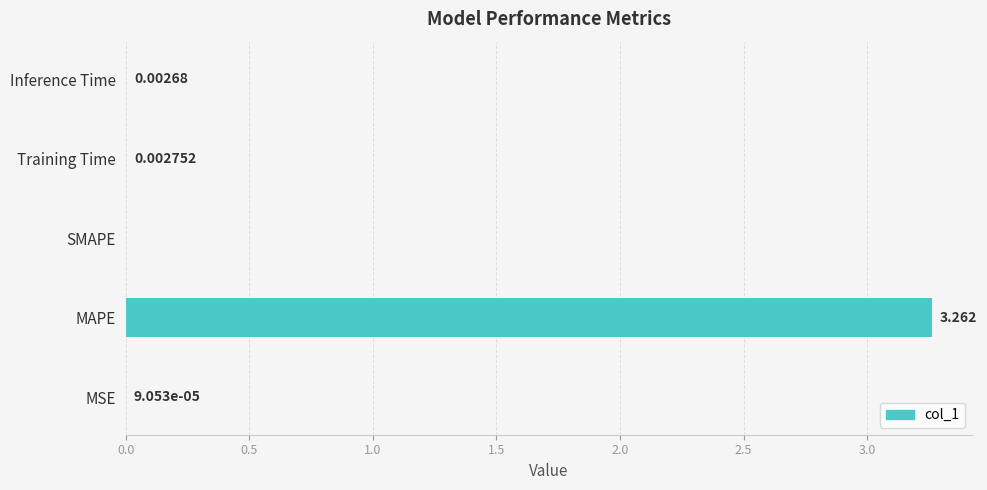

Which category has the highest value across all series?

MAPE